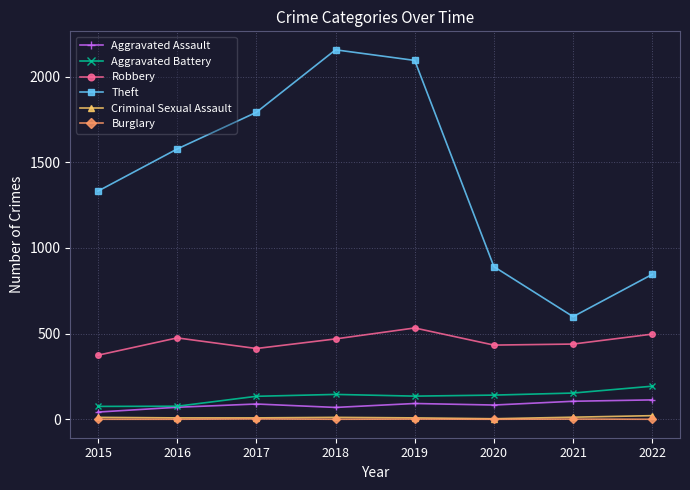

Which category has the highest value across all series?

2018